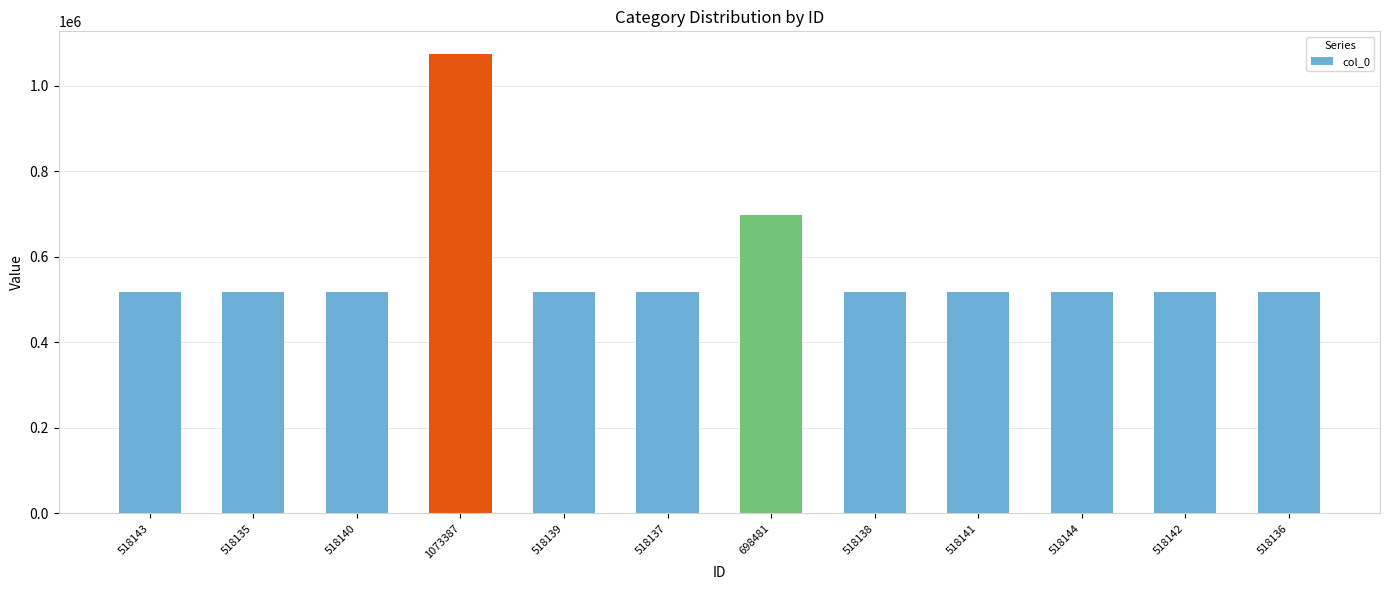

Where is the data nearest to the value 795761?

698481